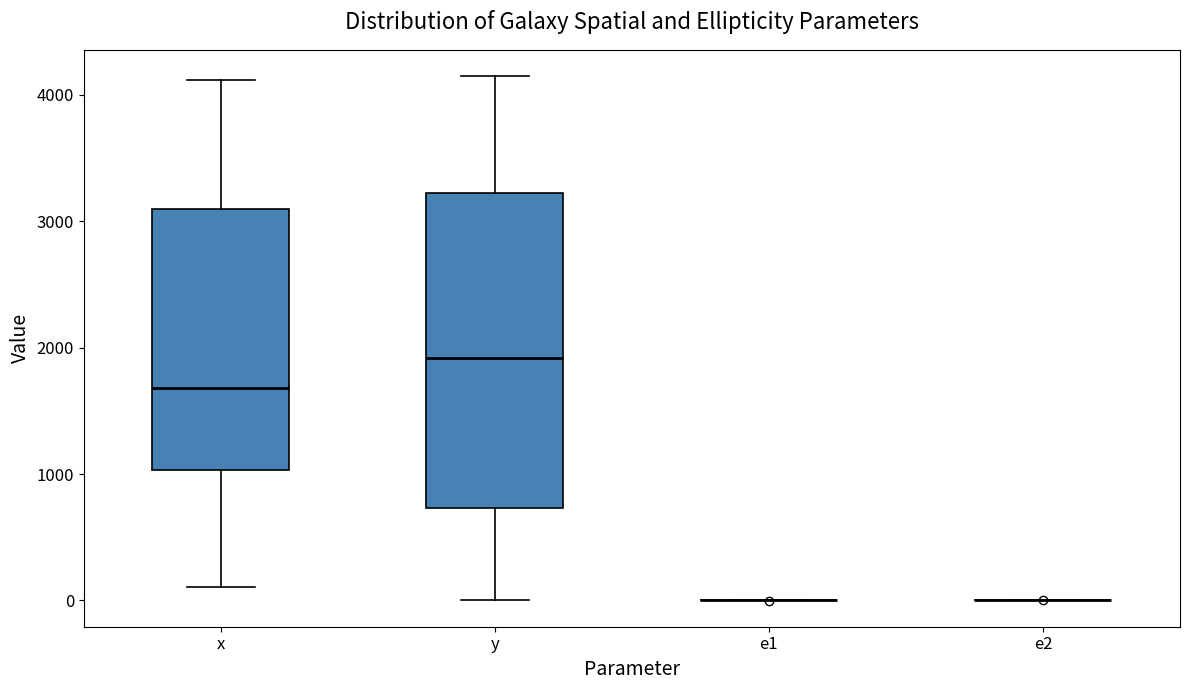

Reading left to right, transcribe this box plot: for each box, give where its median line is, the range the box spans, and where its two whiskers end, as read against the y-axis. The values are not printed on the chart, so give them approximately, as read against the axis.

x: median 1700, box 1000 to 3100, whiskers 100 to 4100
y: median 1900, box 700 to 3200, whiskers 0 to 4100
e1: box collapsed to a line at 0, whiskers 0 to 0
e2: box collapsed to a line at 0, whiskers 0 to 0